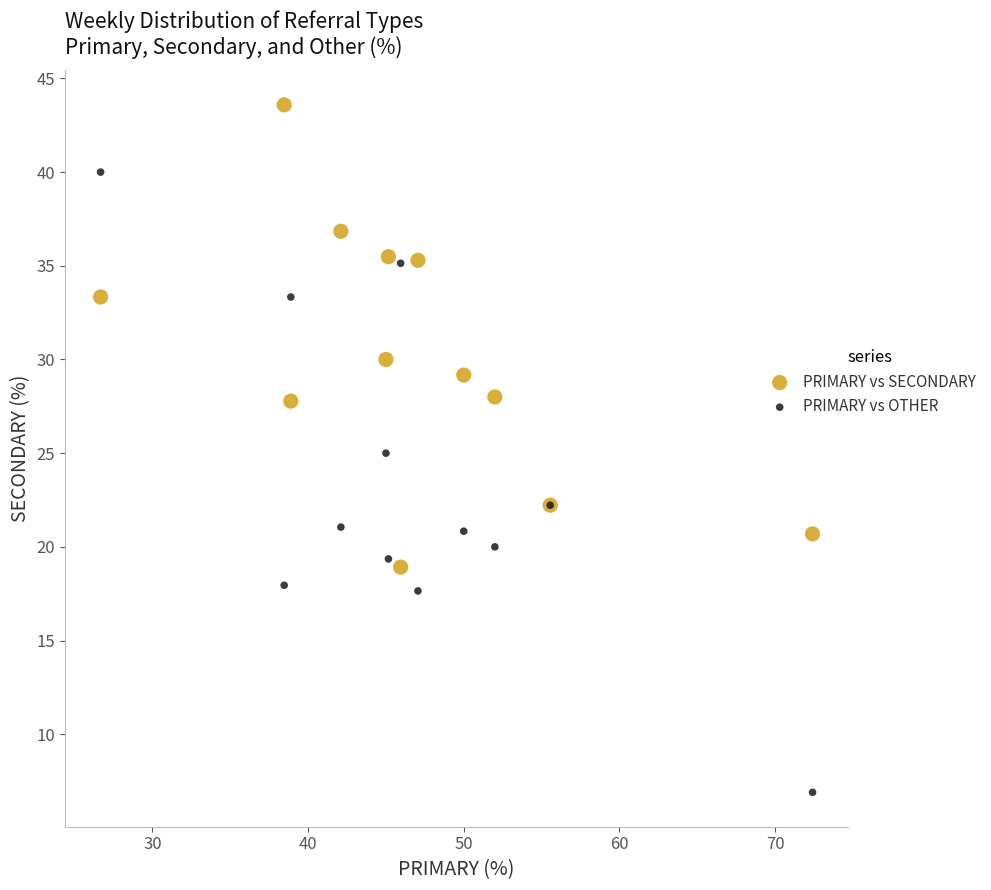

What is the X range (max minus min) for the scatter plot?

45.7